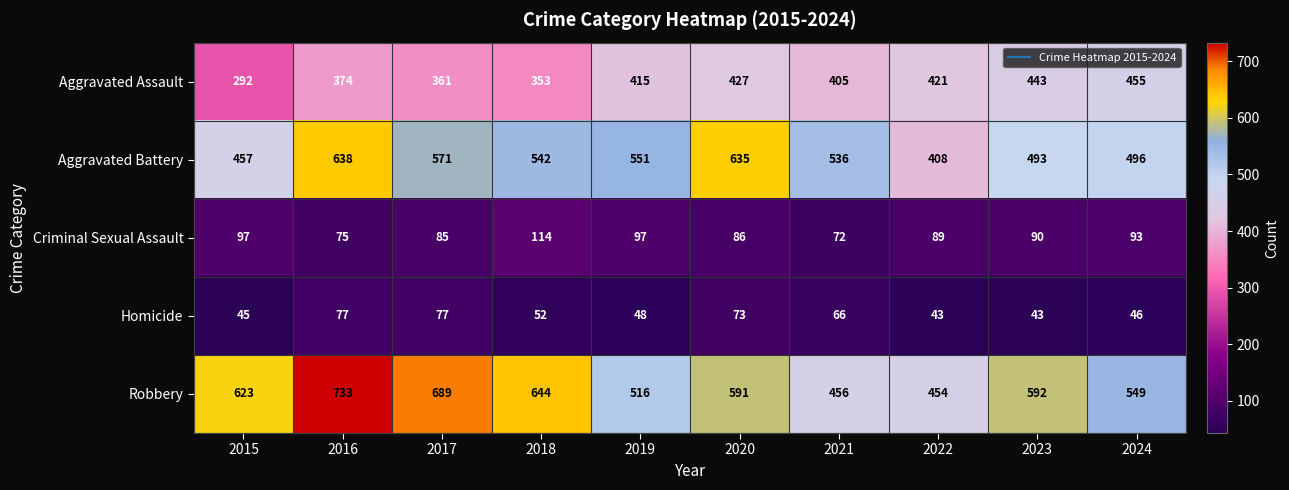

What is the total value across all series at 2015?

1514